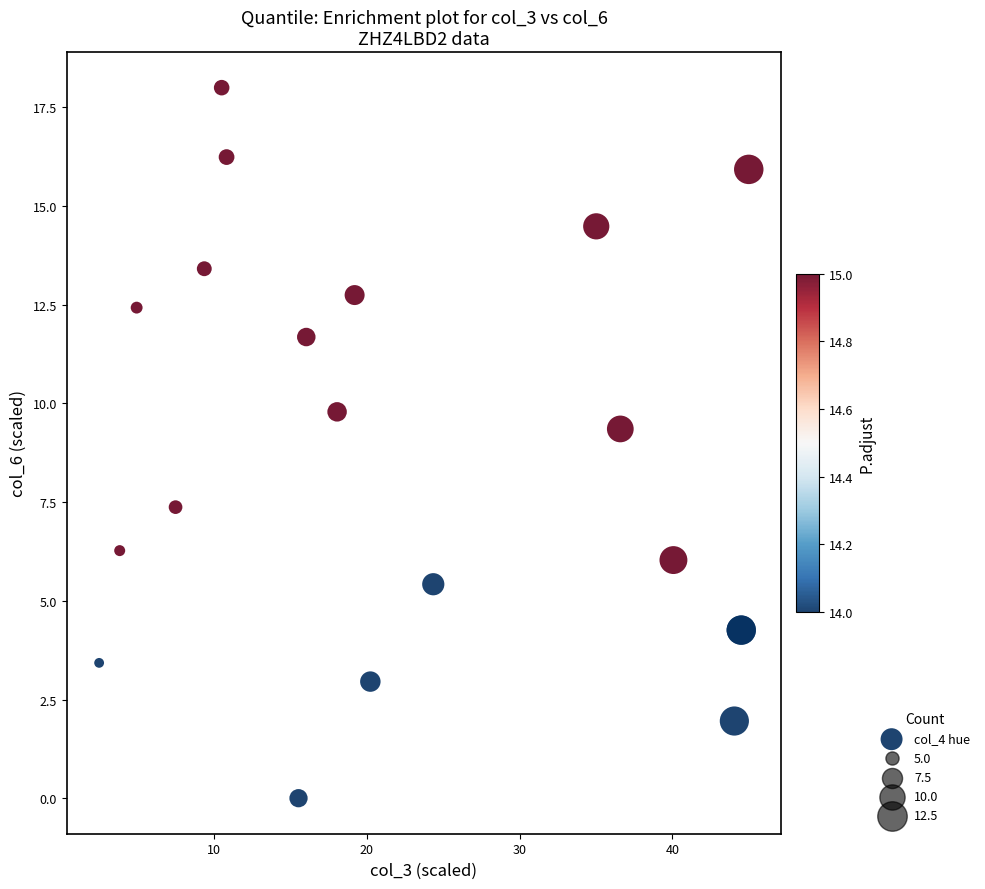

What Y value in the scatter plot is closest to 9?

9.4